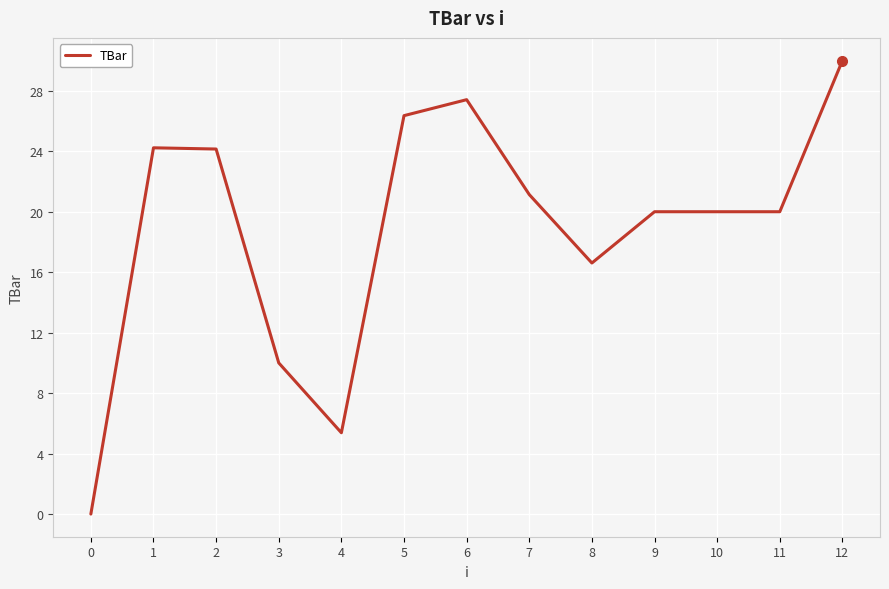

What is the maximum value shown in the chart?

30.0